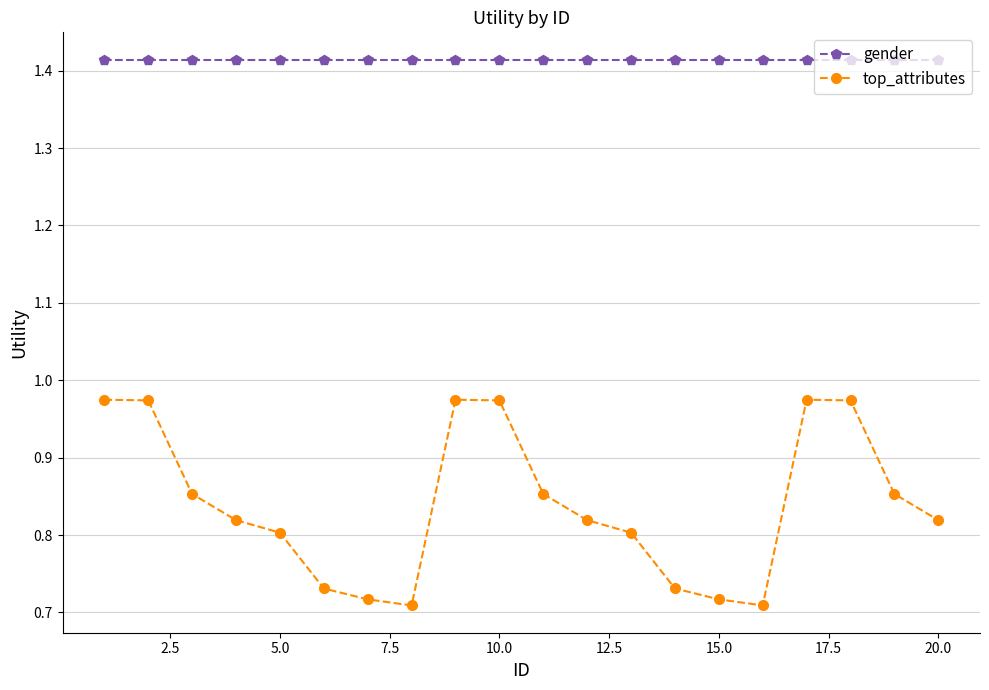

In top_attributes, how many points are higher than both neighbors (excluding endpoints)?

2